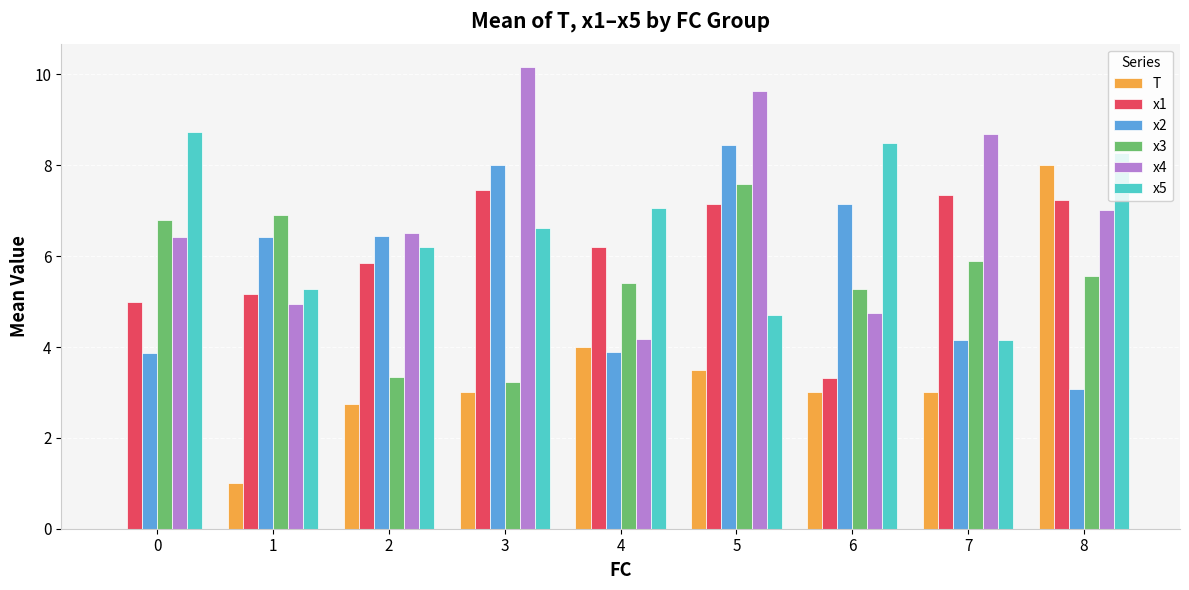

Is the value of x5 at 8 greater than the value of x3 at 1?

Yes